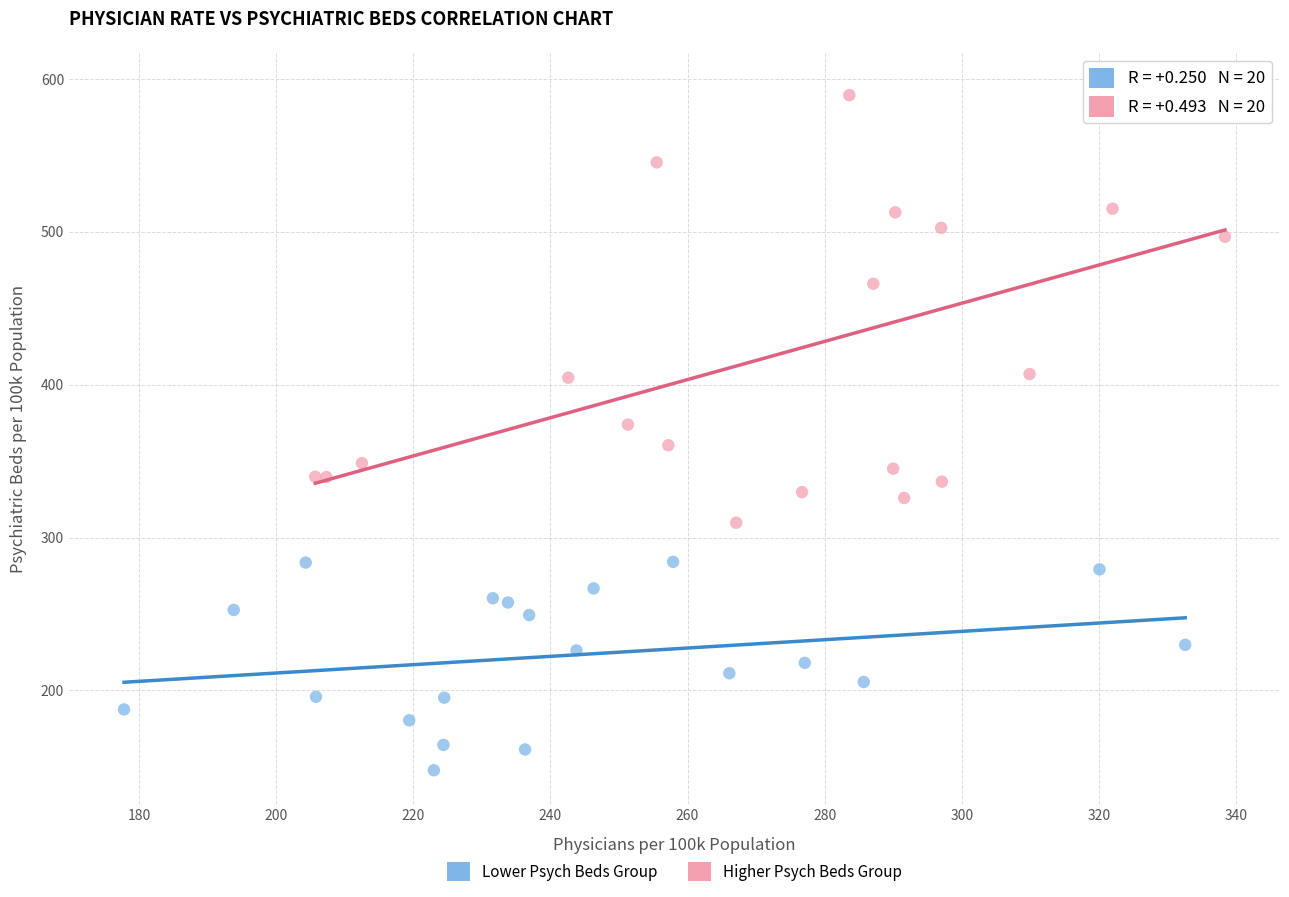

Which series has the largest Y range (max minus min)?

Higher Psych Beds Group